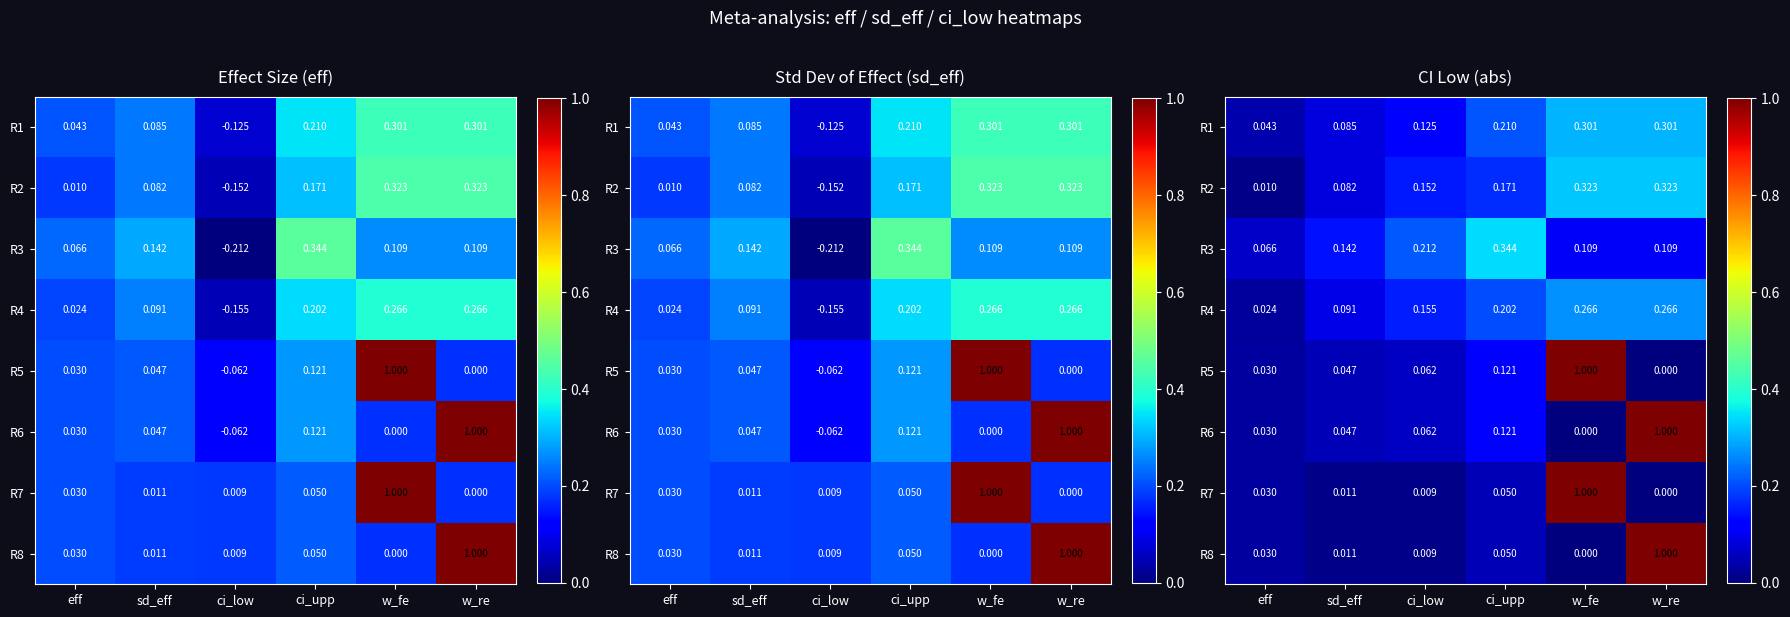

Where is R1 nearest to the value 0?

eff